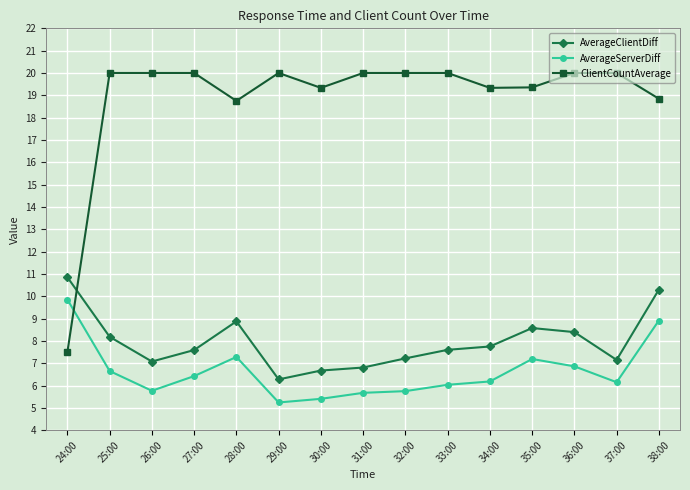

True or false: AverageServerDiff and ClientCountAverage intersect in this chart.

True